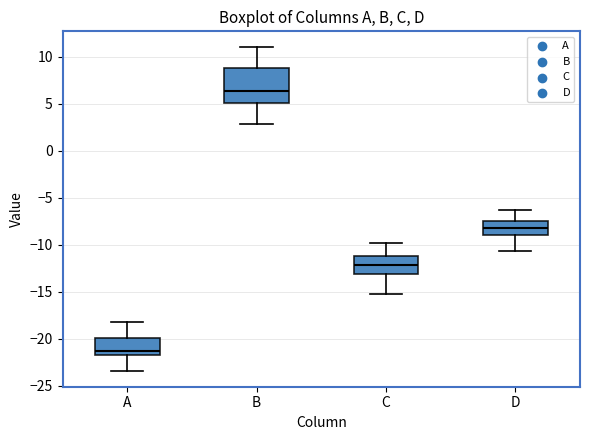

Which box has the highest median line?

B